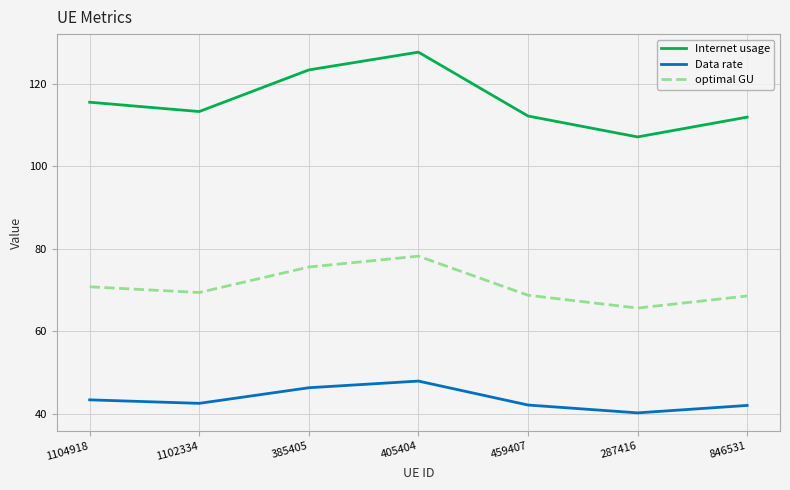

Does the chart have visible grid lines?

Yes